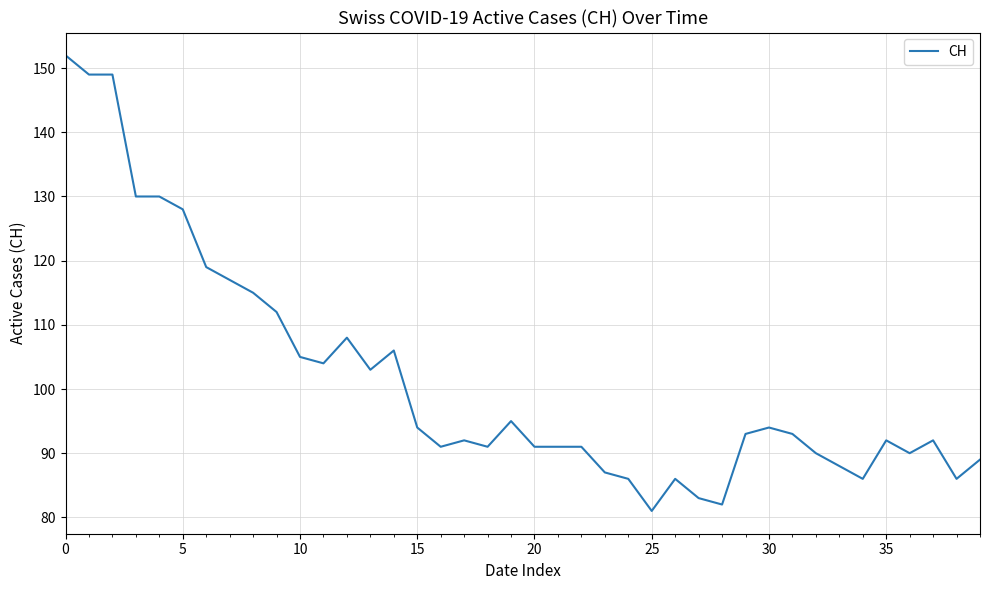

Does the chart display data point markers on the line(s)?

No